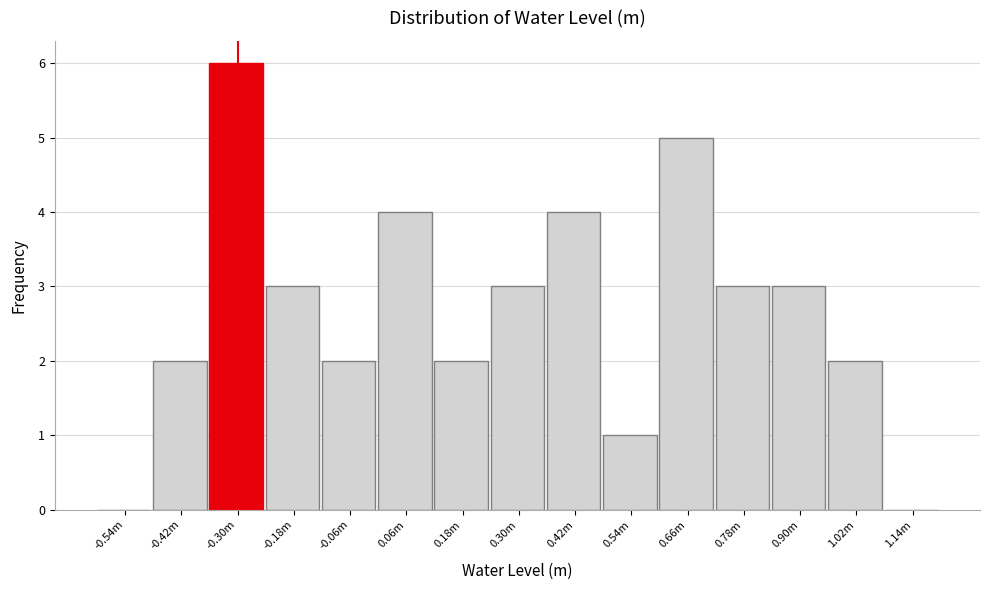

Reading left to right, list all the values displayed in this chart.

-0.54m=0	-0.42m=2	-0.30m=6	-0.18m=3	-0.06m=2	0.06m=4	0.18m=2	0.30m=3	0.42m=4	0.54m=1	0.66m=5	0.78m=3	0.90m=3	1.02m=2	1.14m=0